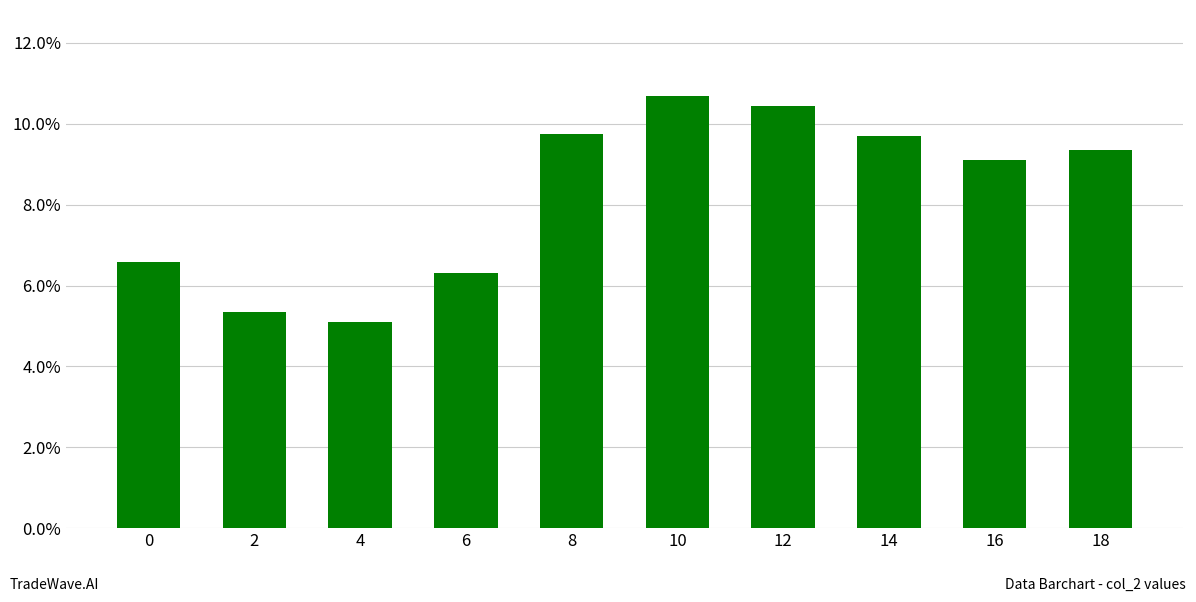

Are the bars horizontal?

No